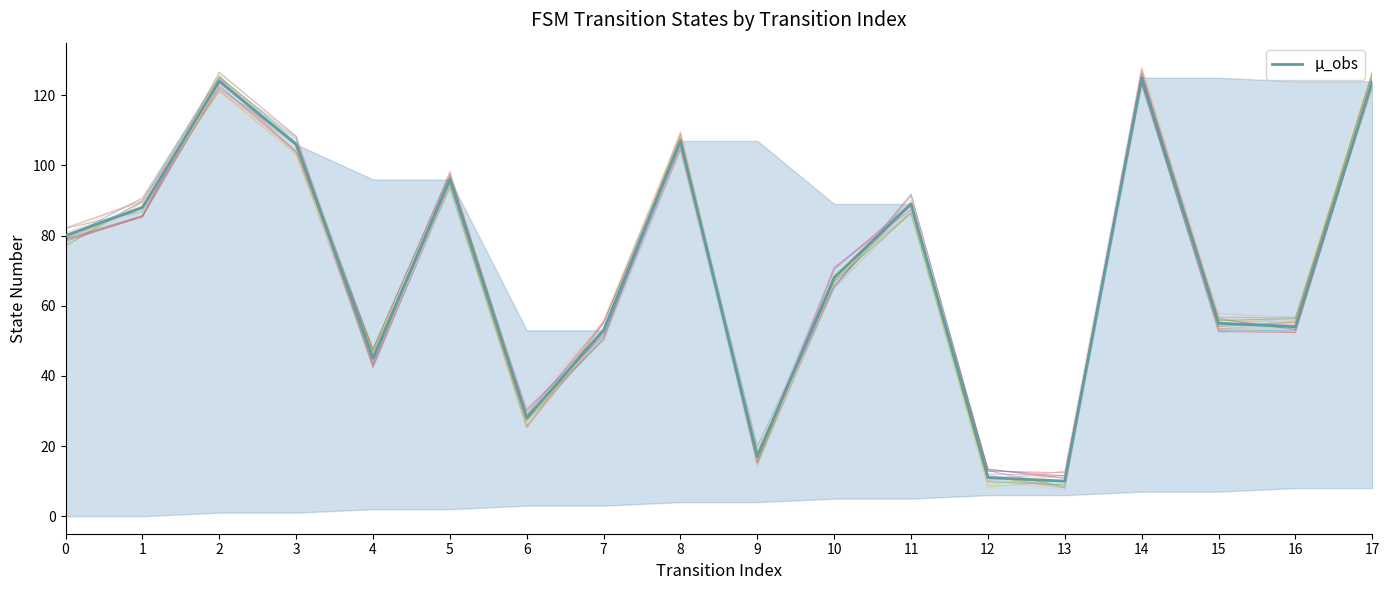

Does the chart have visible grid lines?

No